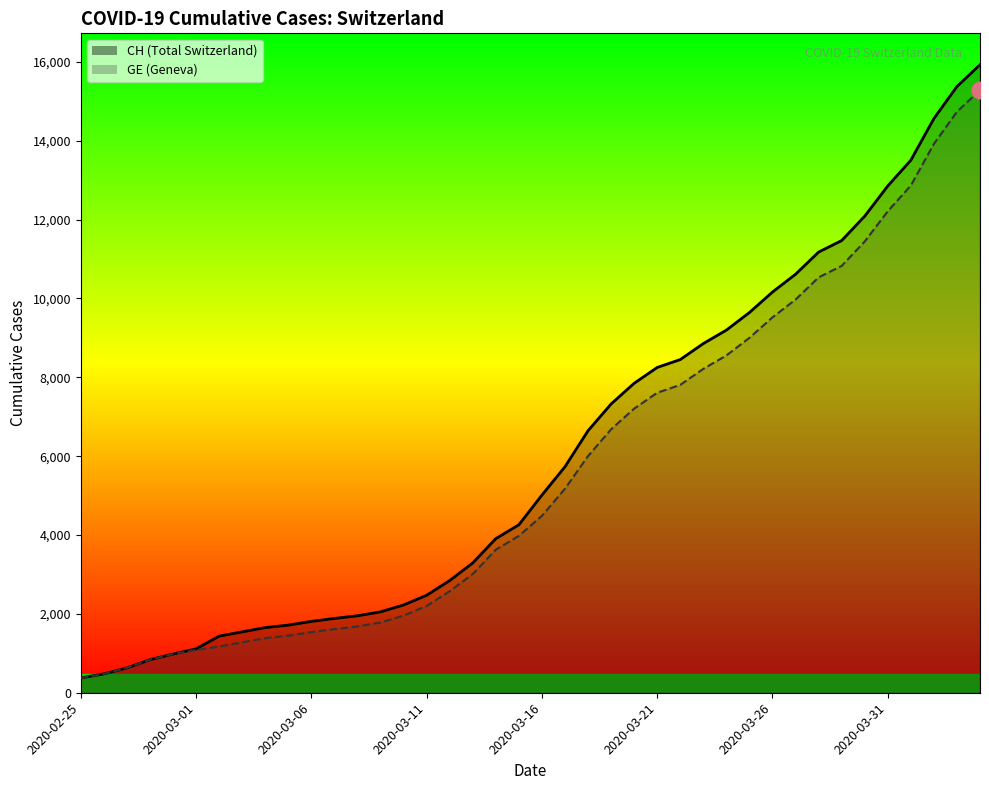

True or false: CH has a value of 9196 at 2020-03-24.

True